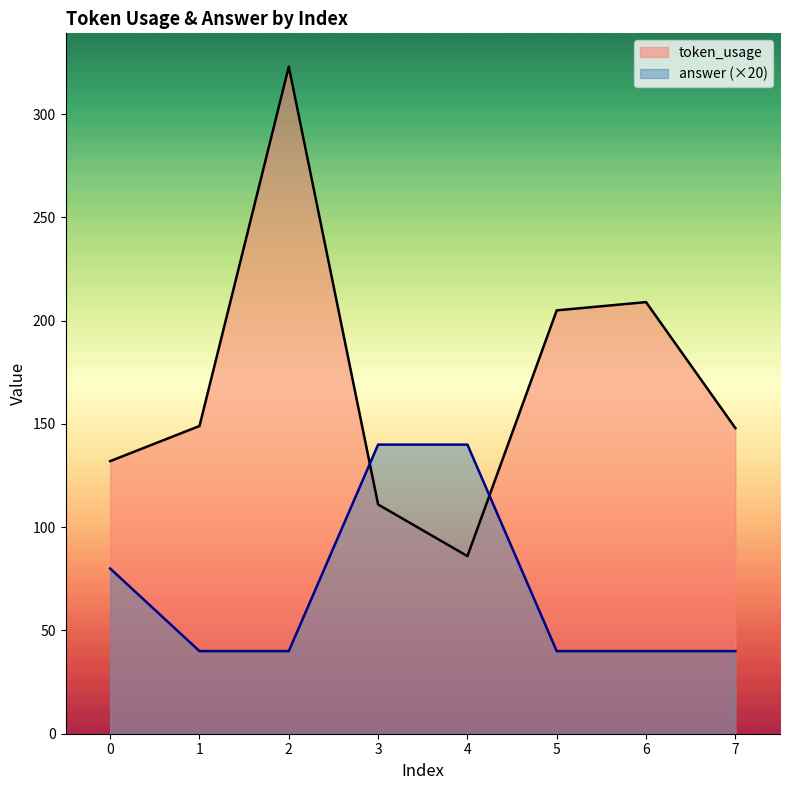

Reading left to right, list all the values displayed in this chart.

token_usage: 0=132	1=149	2=323	3=111	4=86	5=205	6=209	7=148
answer: 0=80	1=40	2=40	3=140	4=140	5=40	6=40	7=40